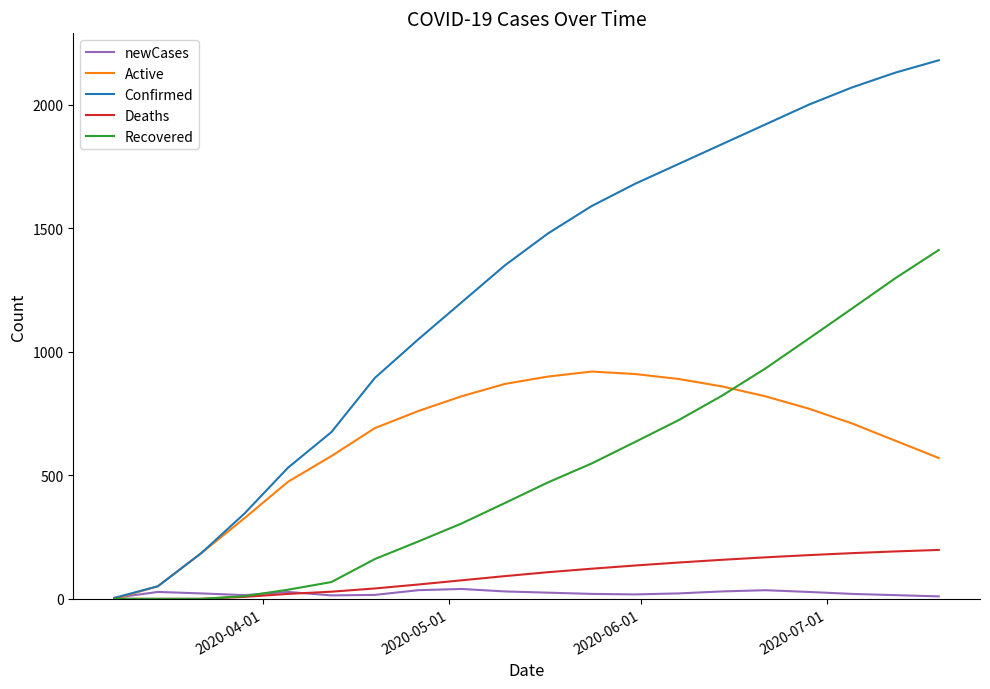

What is the difference between the second highest and minimum values in the Active series?

910